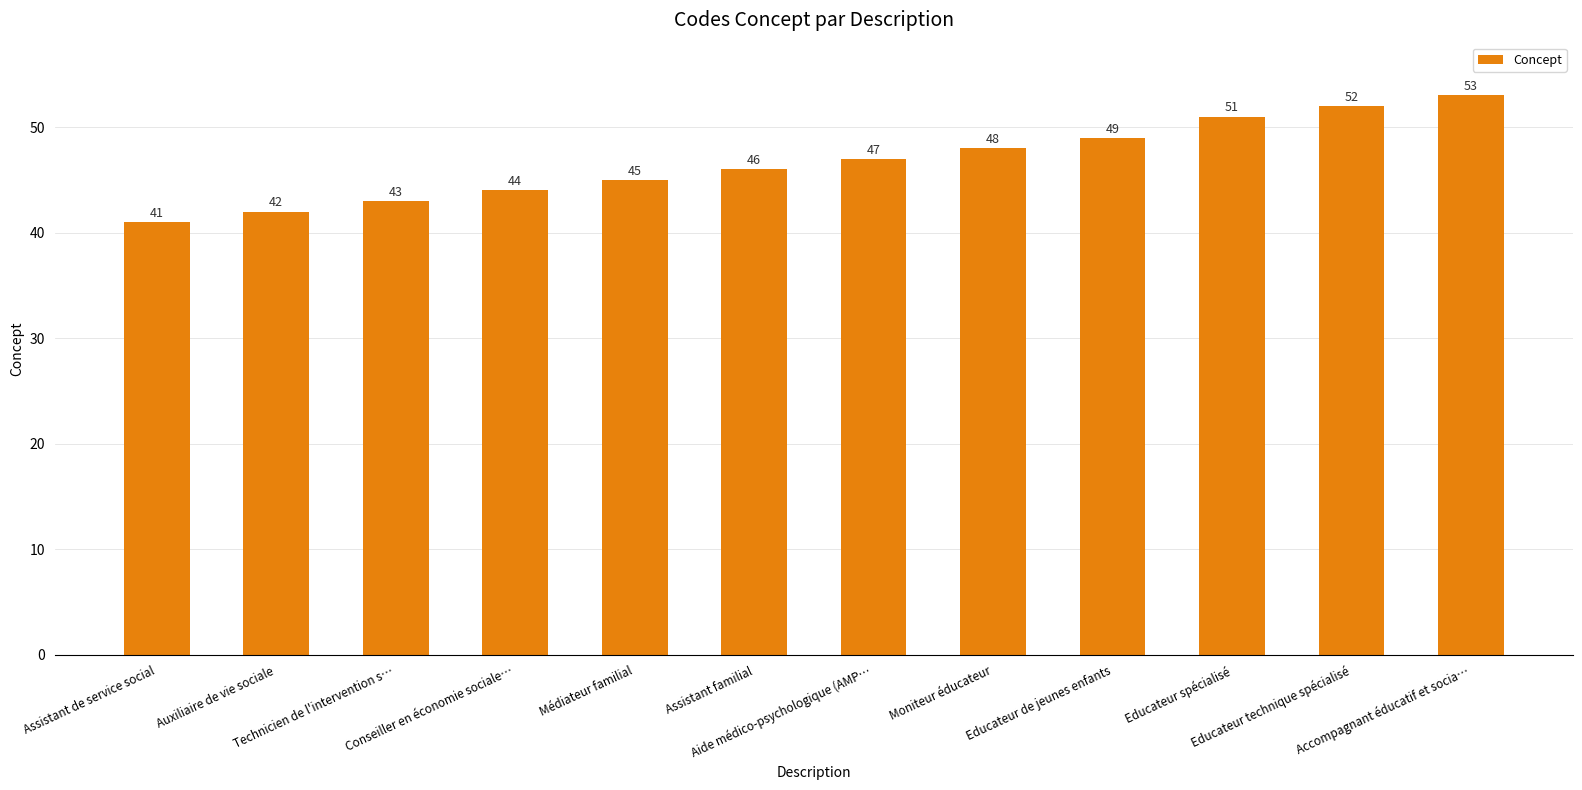

What is the greatest value displayed?

53